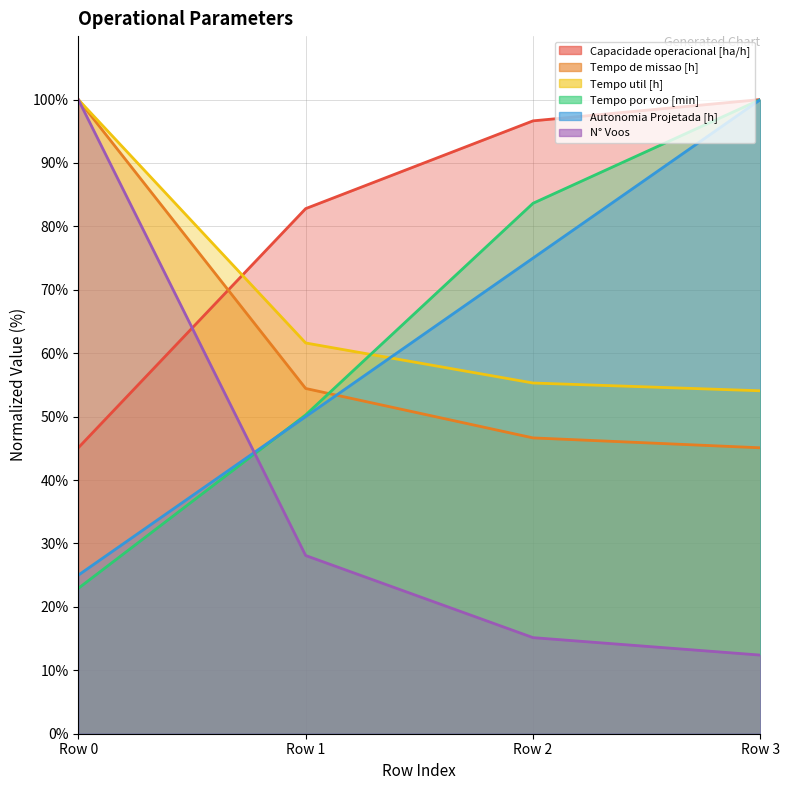

True or false: Capacidade operacional [ha/h] has more than 2 interior local peaks.

False